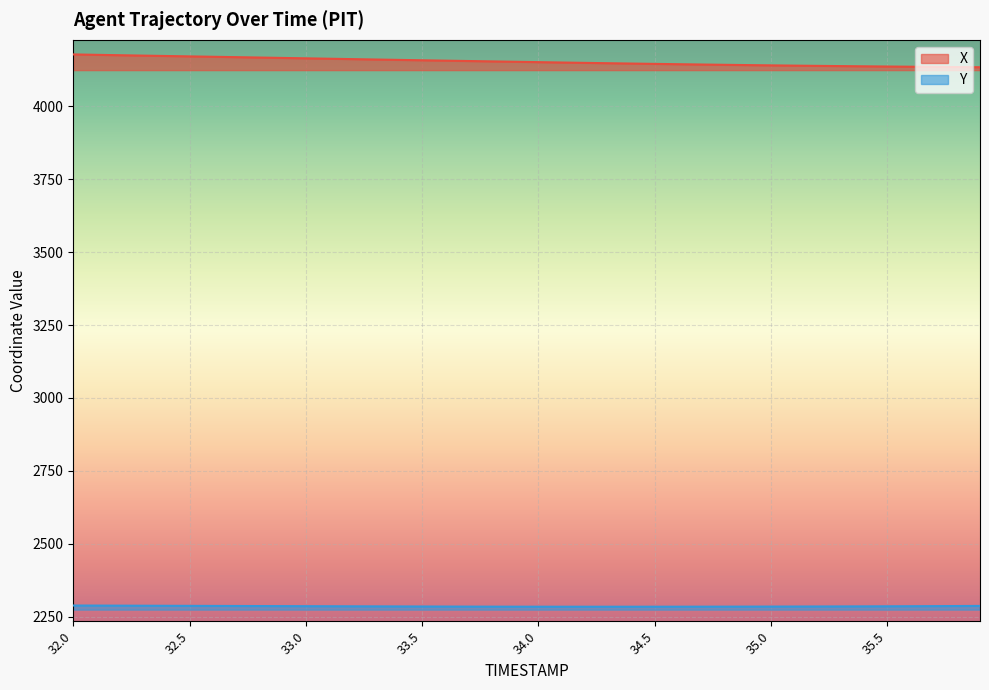

What is the value of the Y point at the 25th from the left?

2284.0